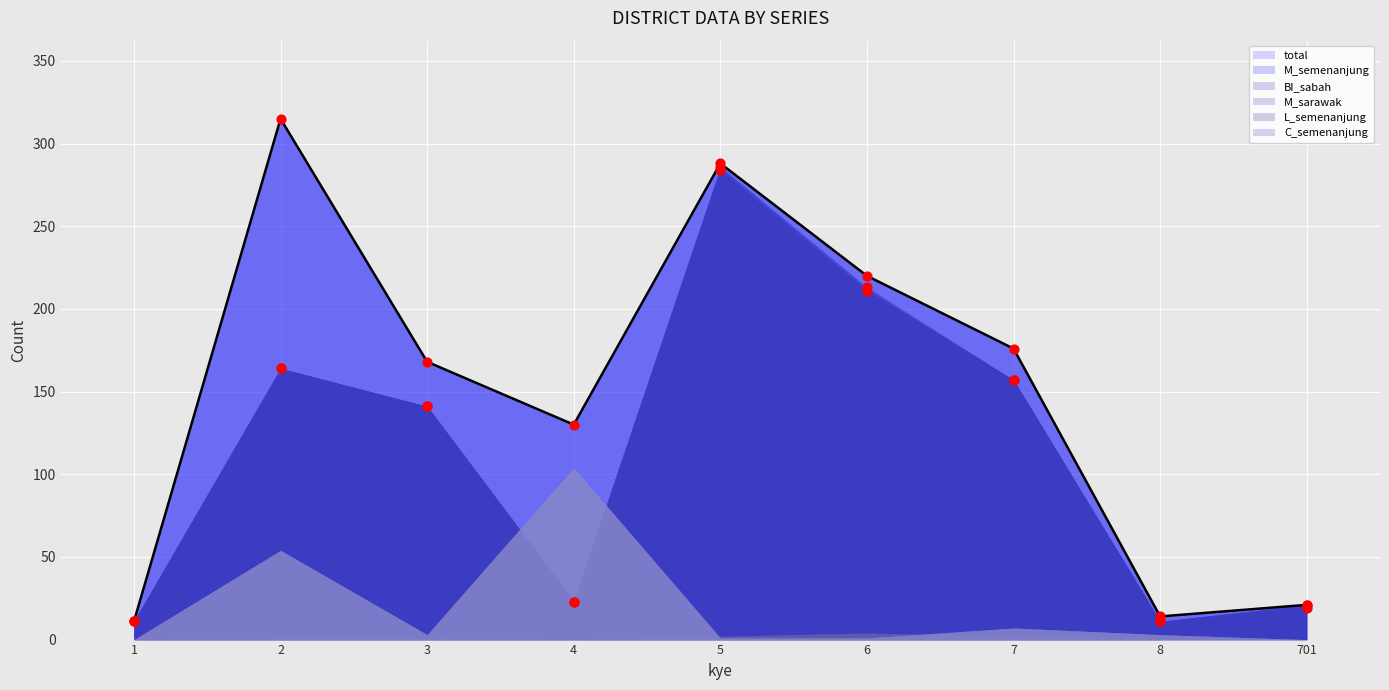

Which series contains the highest Y value?

total (line)